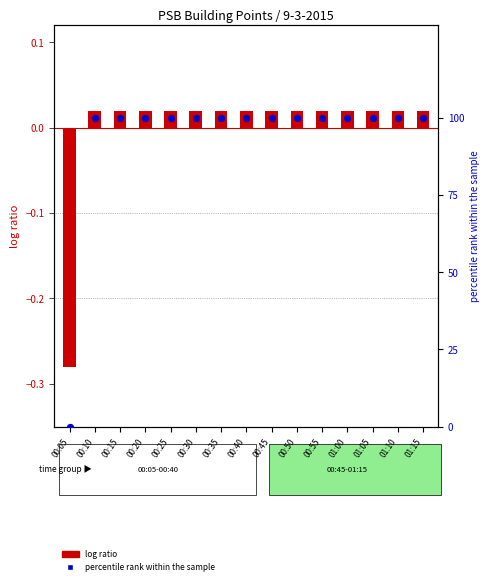

At which category is the sum across all series the highest?

01:10